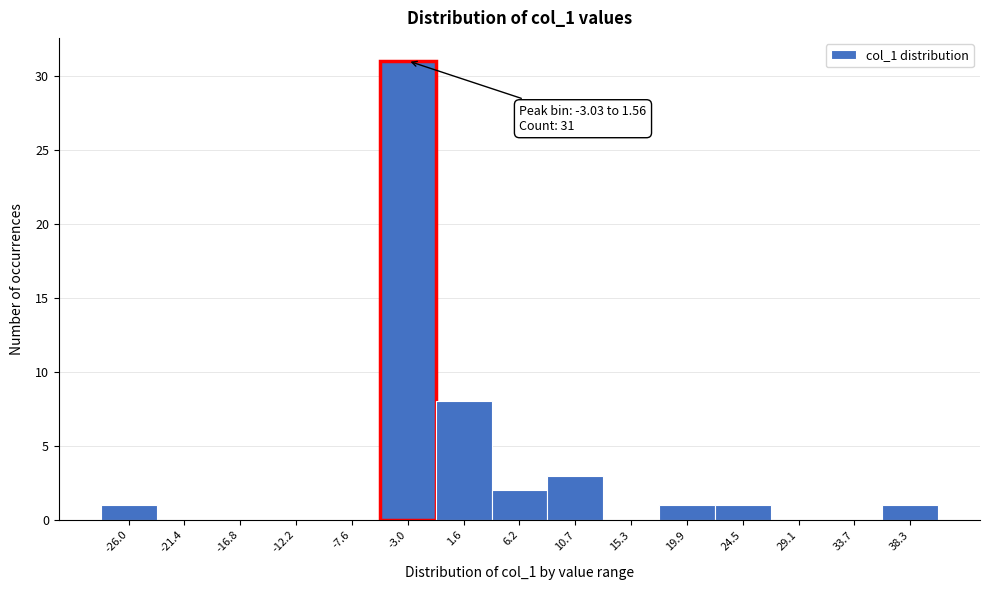

Reading left to right, transcribe all the data shown in this chart.

-26.0=1	-21.4=0	-16.8=0	-12.2=0	-7.6=0	-3.0=31	1.6=8	6.2=2	10.7=3	15.3=0	19.9=1	24.5=1	29.1=0	33.7=0	38.3=1